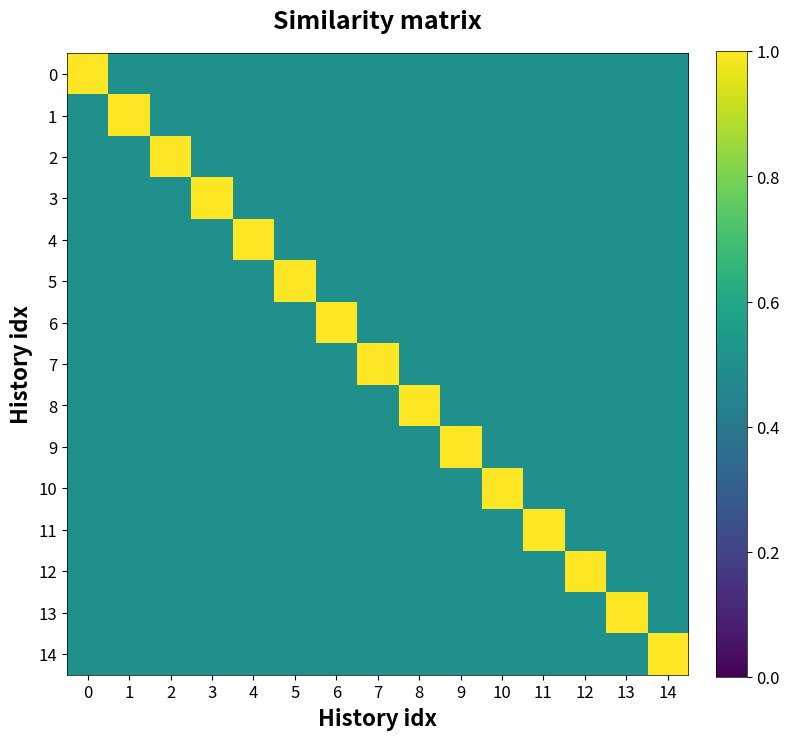

Reading left to right, what are all the values shown in this chart?

row_0: 0=1.0	1=0.5	2=0.5	3=0.5	4=0.5	5=0.5	6=0.5	7=0.5	8=0.5	9=0.5	10=0.5	11=0.5	12=0.5	13=0.5	14=0.5
row_1: 0=0.5	1=1.0	2=0.5	3=0.5	4=0.5	5=0.5	6=0.5	7=0.5	8=0.5	9=0.5	10=0.5	11=0.5	12=0.5	13=0.5	14=0.5
row_2: 0=0.5	1=0.5	2=1.0	3=0.5	4=0.5	5=0.5	6=0.5	7=0.5	8=0.5	9=0.5	10=0.5	11=0.5	12=0.5	13=0.5	14=0.5
row_3: 0=0.5	1=0.5	2=0.5	3=1.0	4=0.5	5=0.5	6=0.5	7=0.5	8=0.5	9=0.5	10=0.5	11=0.5	12=0.5	13=0.5	14=0.5
row_4: 0=0.5	1=0.5	2=0.5	3=0.5	4=1.0	5=0.5	6=0.5	7=0.5	8=0.5	9=0.5	10=0.5	11=0.5	12=0.5	13=0.5	14=0.5
row_5: 0=0.5	1=0.5	2=0.5	3=0.5	4=0.5	5=1.0	6=0.5	7=0.5	8=0.5	9=0.5	10=0.5	11=0.5	12=0.5	13=0.5	14=0.5
row_6: 0=0.5	1=0.5	2=0.5	3=0.5	4=0.5	5=0.5	6=1.0	7=0.5	8=0.5	9=0.5	10=0.5	11=0.5	12=0.5	13=0.5	14=0.5
row_7: 0=0.5	1=0.5	2=0.5	3=0.5	4=0.5	5=0.5	6=0.5	7=1.0	8=0.5	9=0.5	10=0.5	11=0.5	12=0.5	13=0.5	14=0.5
row_8: 0=0.5	1=0.5	2=0.5	3=0.5	4=0.5	5=0.5	6=0.5	7=0.5	8=1.0	9=0.5	10=0.5	11=0.5	12=0.5	13=0.5	14=0.5
row_9: 0=0.5	1=0.5	2=0.5	3=0.5	4=0.5	5=0.5	6=0.5	7=0.5	8=0.5	9=1.0	10=0.5	11=0.5	12=0.5	13=0.5	14=0.5
row_10: 0=0.5	1=0.5	2=0.5	3=0.5	4=0.5	5=0.5	6=0.5	7=0.5	8=0.5	9=0.5	10=1.0	11=0.5	12=0.5	13=0.5	14=0.5
row_11: 0=0.5	1=0.5	2=0.5	3=0.5	4=0.5	5=0.5	6=0.5	7=0.5	8=0.5	9=0.5	10=0.5	11=1.0	12=0.5	13=0.5	14=0.5
row_12: 0=0.5	1=0.5	2=0.5	3=0.5	4=0.5	5=0.5	6=0.5	7=0.5	8=0.5	9=0.5	10=0.5	11=0.5	12=1.0	13=0.5	14=0.5
row_13: 0=0.5	1=0.5	2=0.5	3=0.5	4=0.5	5=0.5	6=0.5	7=0.5	8=0.5	9=0.5	10=0.5	11=0.5	12=0.5	13=1.0	14=0.5
row_14: 0=0.5	1=0.5	2=0.5	3=0.5	4=0.5	5=0.5	6=0.5	7=0.5	8=0.5	9=0.5	10=0.5	11=0.5	12=0.5	13=0.5	14=1.0